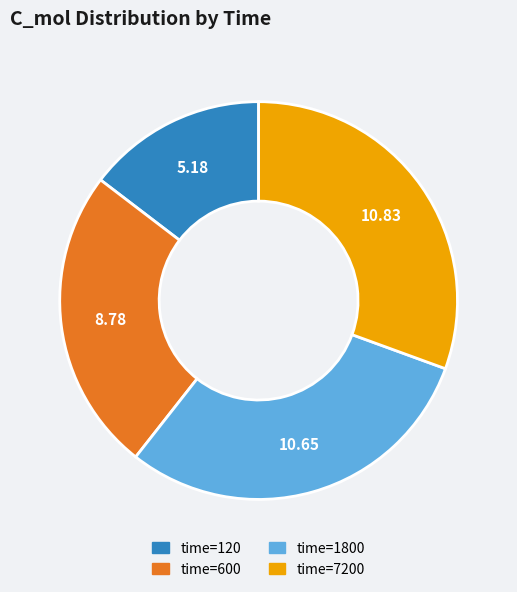

Is there any slice that represents more than half of the pie?

No